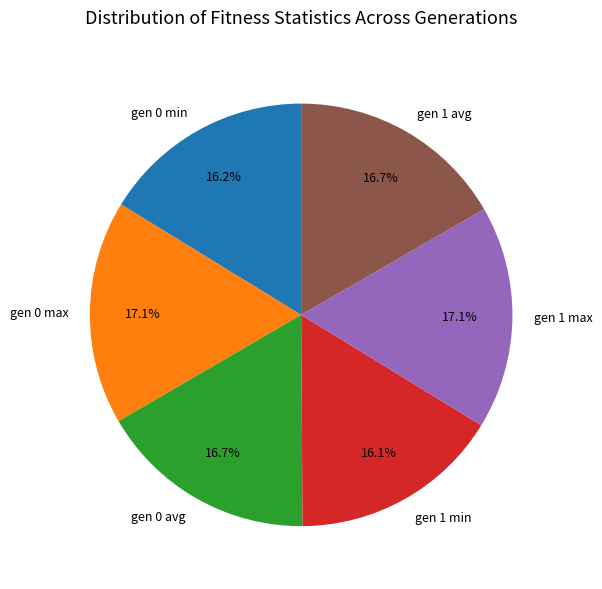

What percentage do gen 1 max and gen 1 min together represent?

33.2%